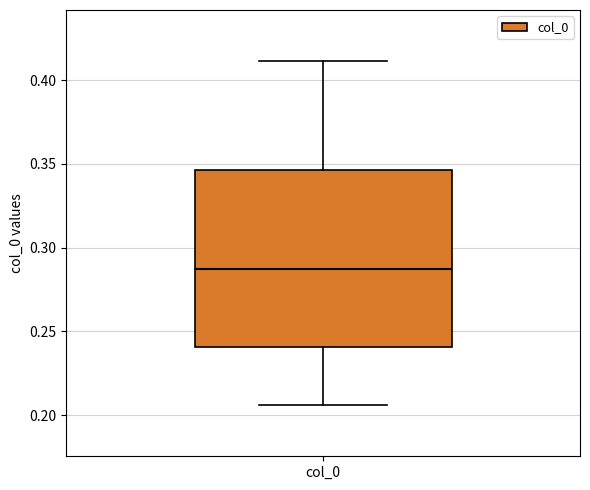

Where does the median line of the box for col_0 sit on the y-axis? The values are not printed on the chart, so give them approximately, as read against the axis.

0.285